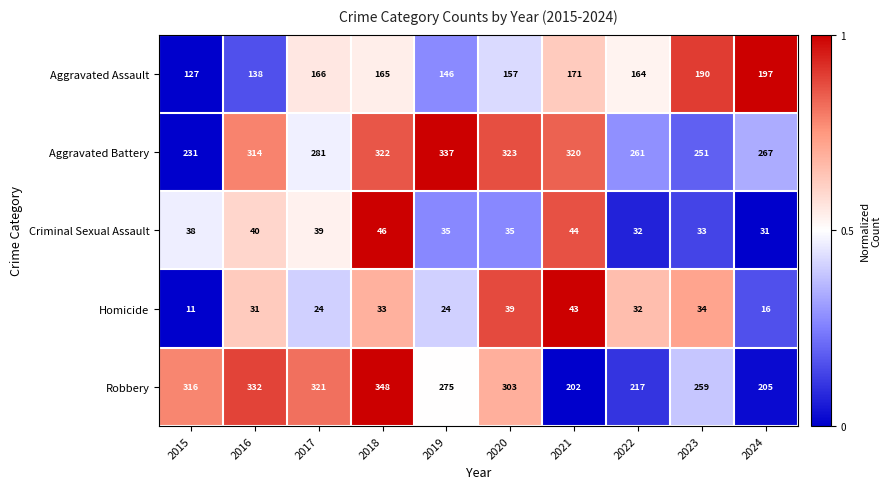

What is the sum of the Criminal Sexual Assault values at 2020 and 2024?

66